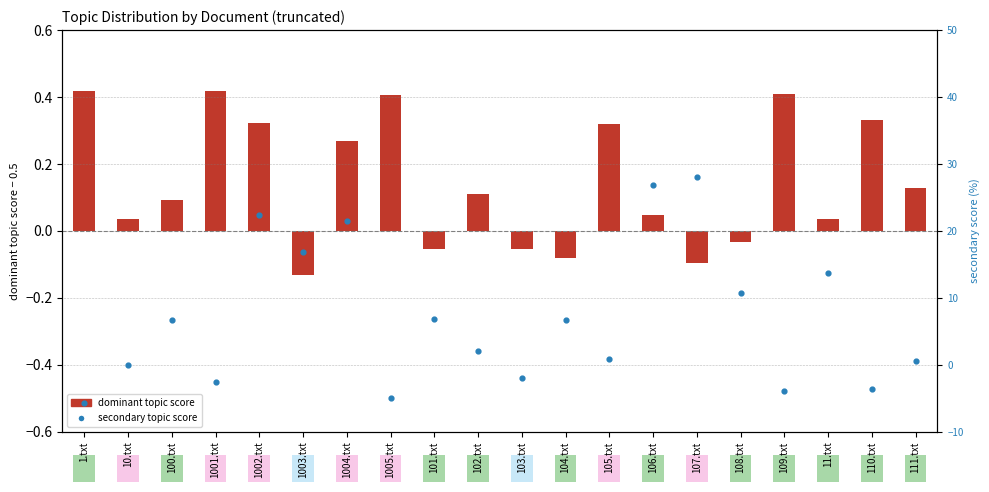

At how many categories does at least one series exceed 3?

10